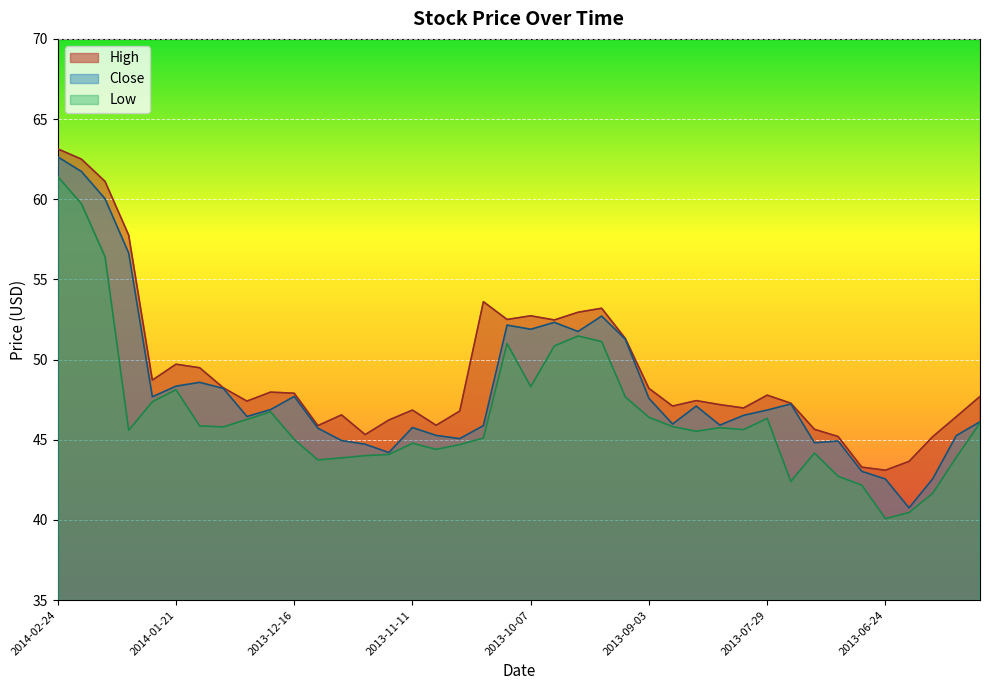

Is it true that Low equals 12.9 at 2013-07-22?

False